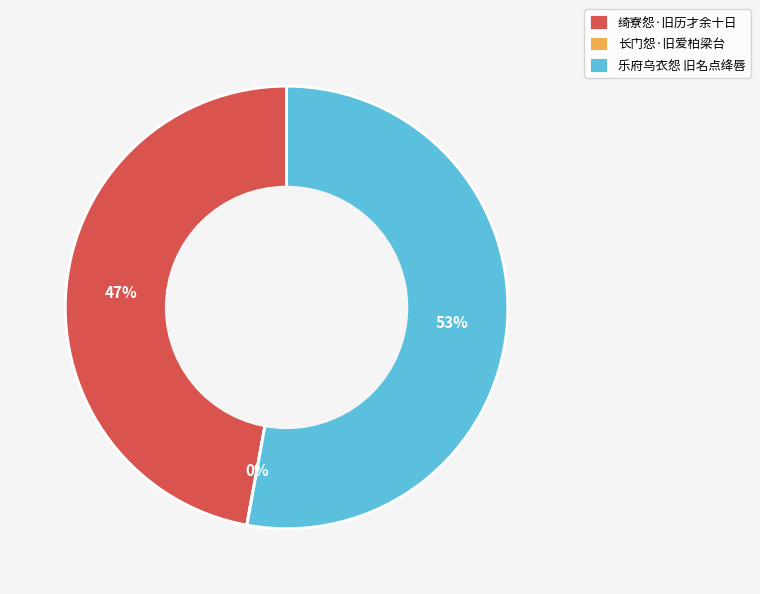

To the nearest percent, what is the average slice percentage?

33%